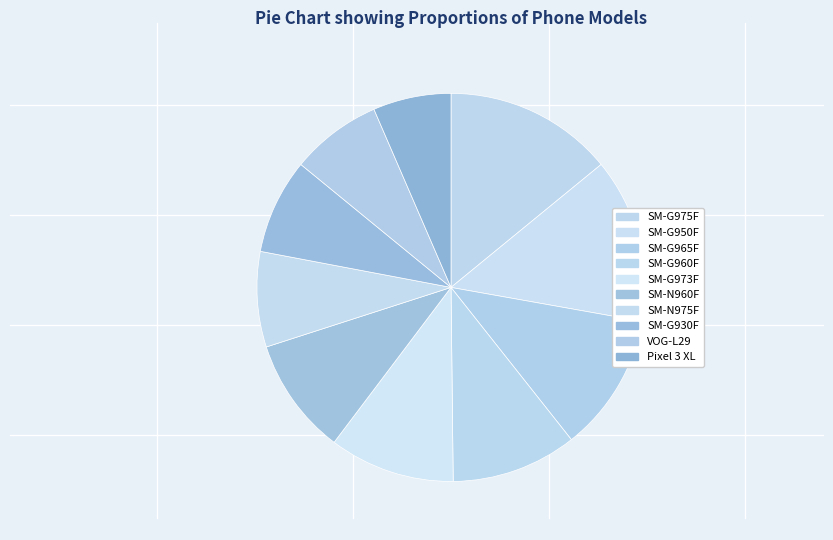

How many slices are in this pie chart?

10